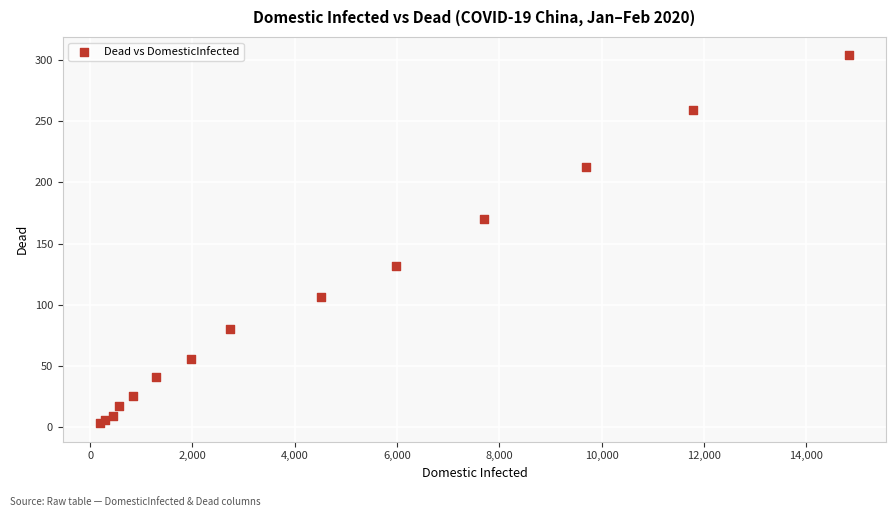

What Y value in the scatter plot is closest to 153?

170